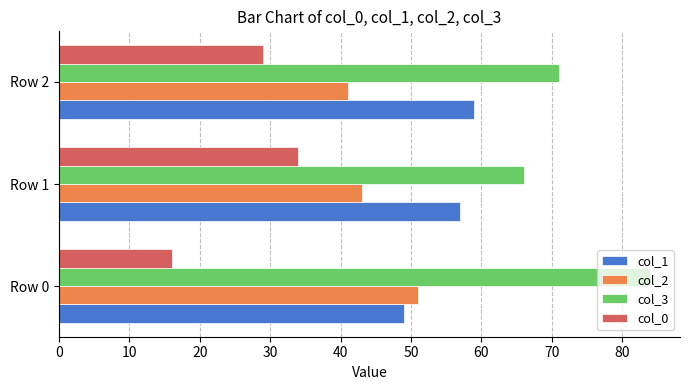

What is the spread (max minus min) of values at Row 1?

32